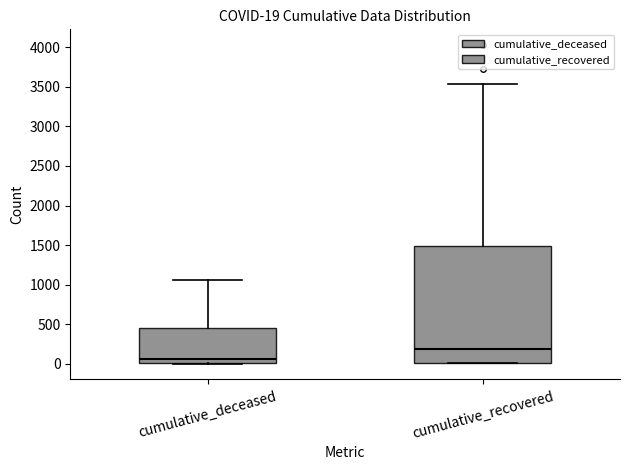

Which box has the lowest median line?

cumulative_deceased